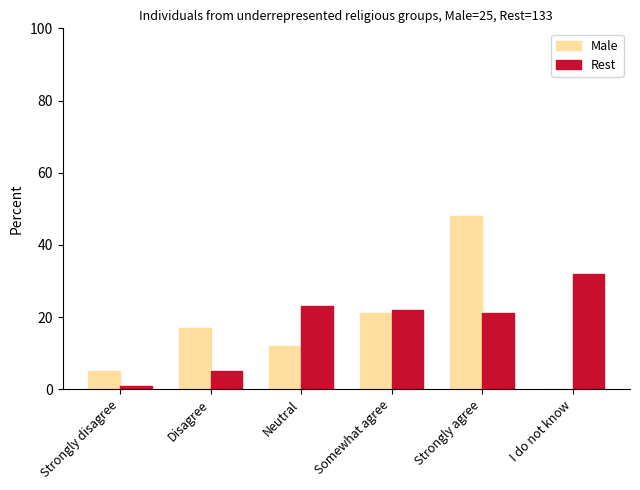

What is the greatest value displayed?

48